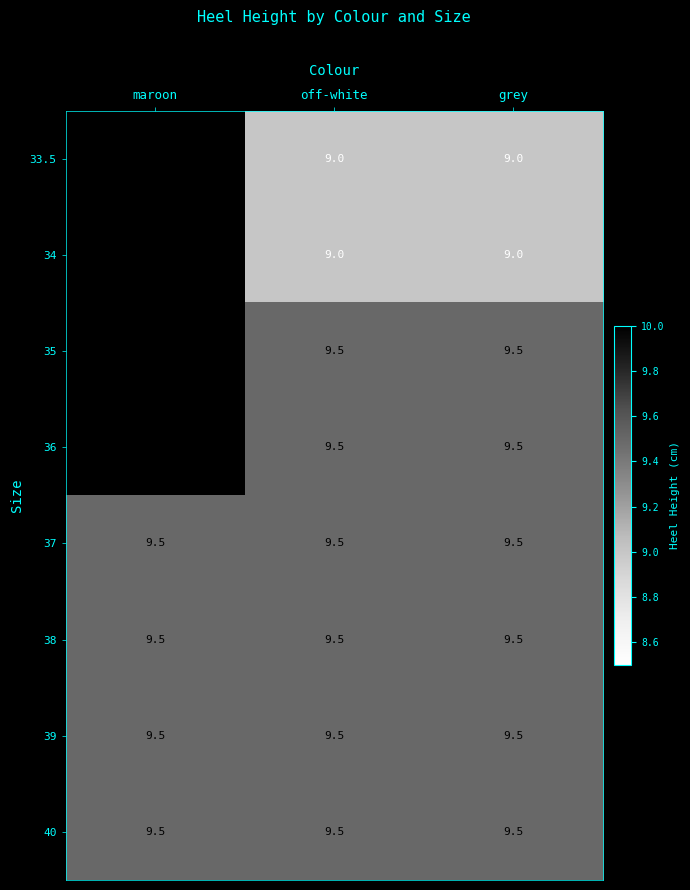

True or false: 39 has a value of 3.2 at off-white.

False